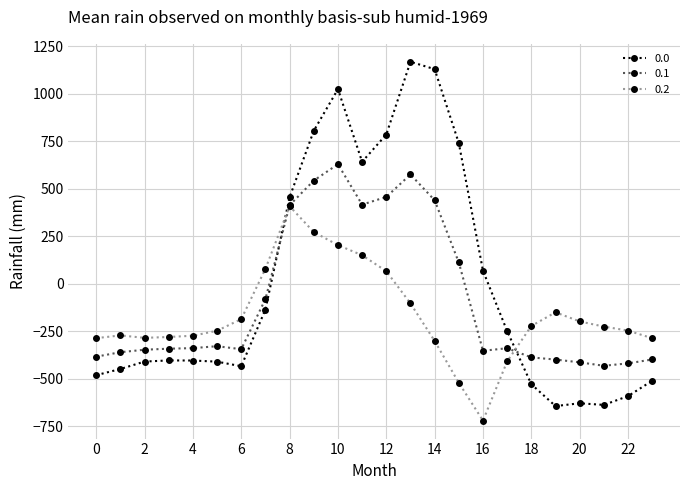

What is the greatest value displayed?

1167.2